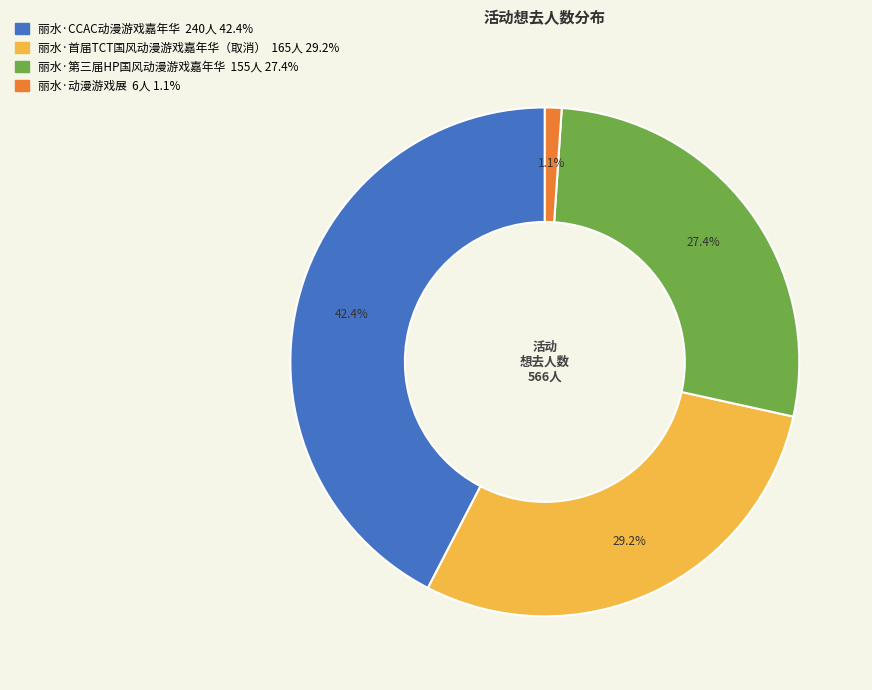

The 丽水·首届TCT国风动漫游戏嘉年华（取消） slice represents 22% of the pie. True or false?

False